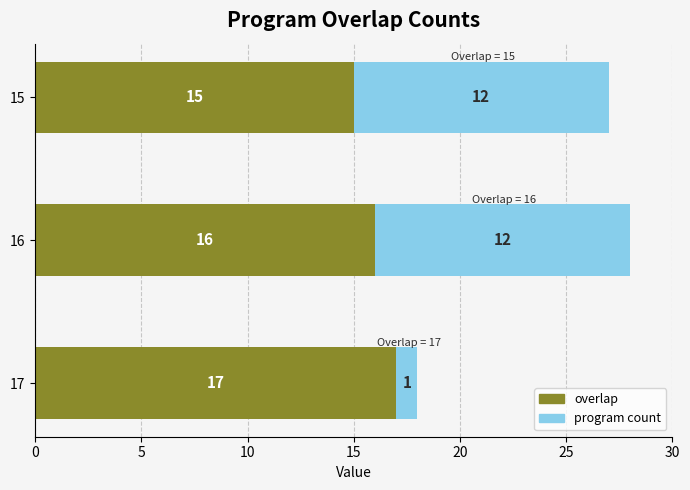

The value of overlap at 15 is 8. True or false?

False